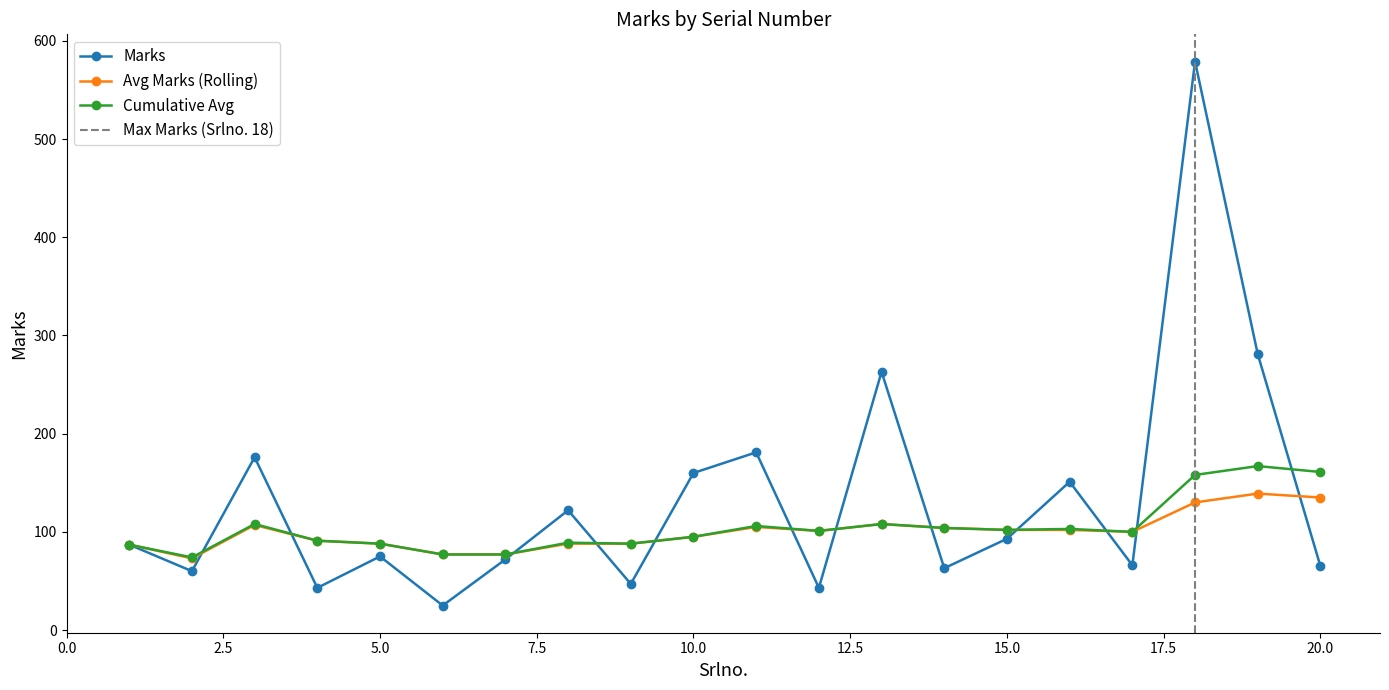

What is the value of the Cumulative Avg point at the 9th from the left?

88